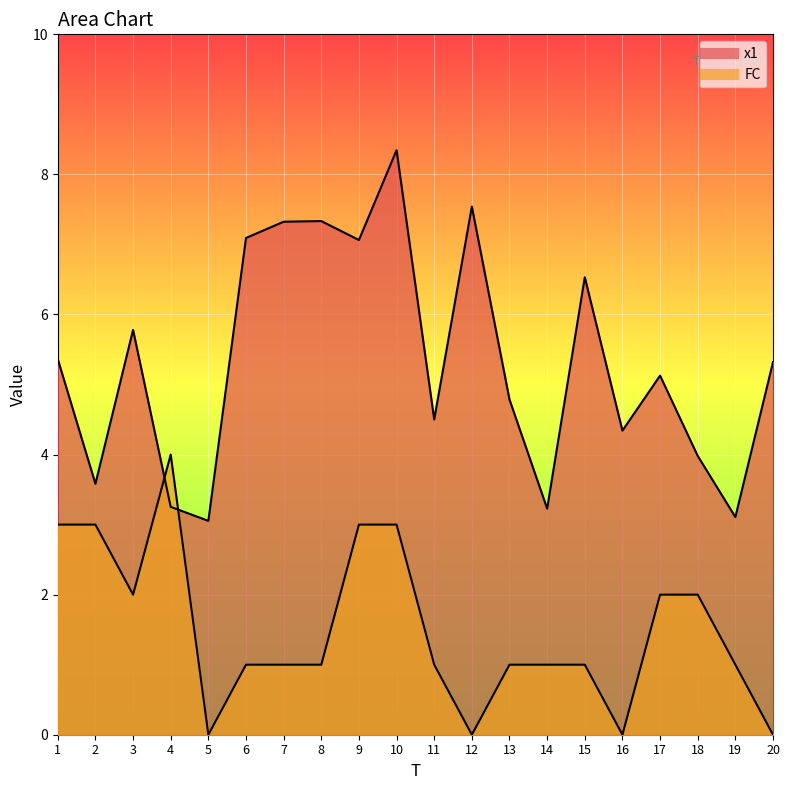

What is the sum of the x1 values at 6 and 19?

10.2